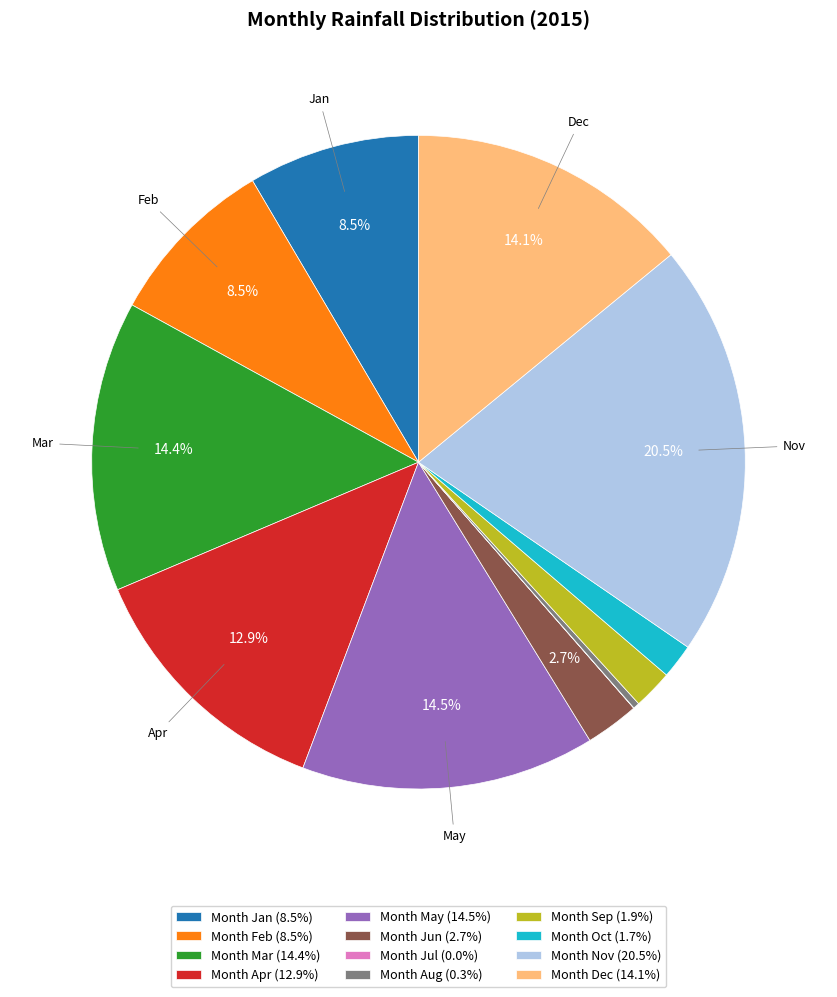

Do Month Mar (14.4%) and Month Aug (0.3%) together represent more than half of the pie?

No